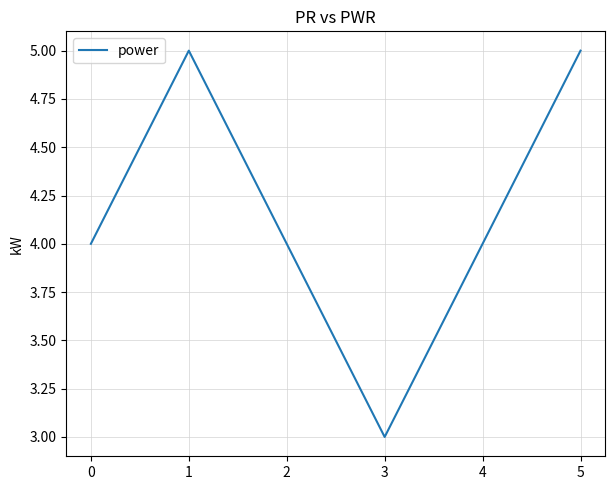

Approximately how many times larger is the value at 4 compared to 1?

0.8